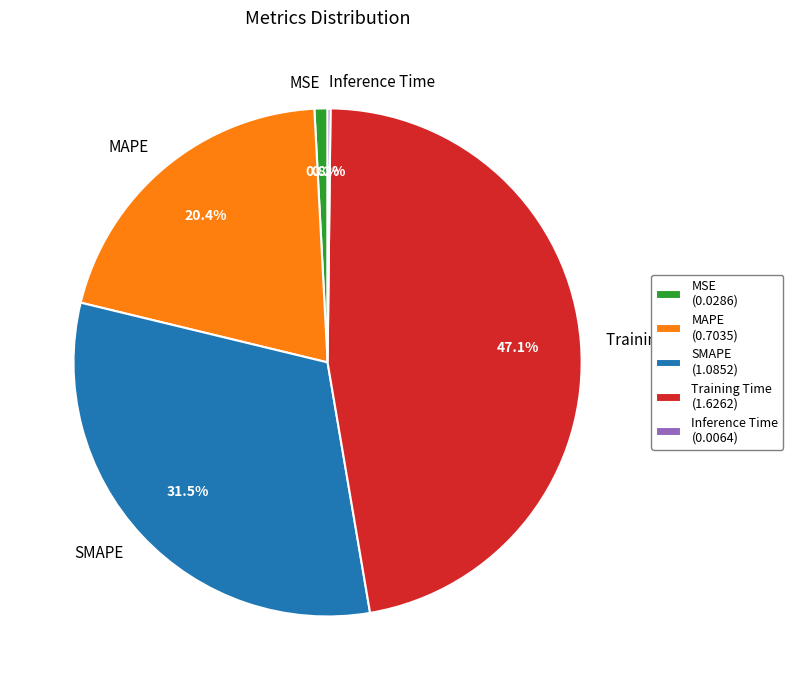

Is the sum of MSE and Training Time greater than half?

No